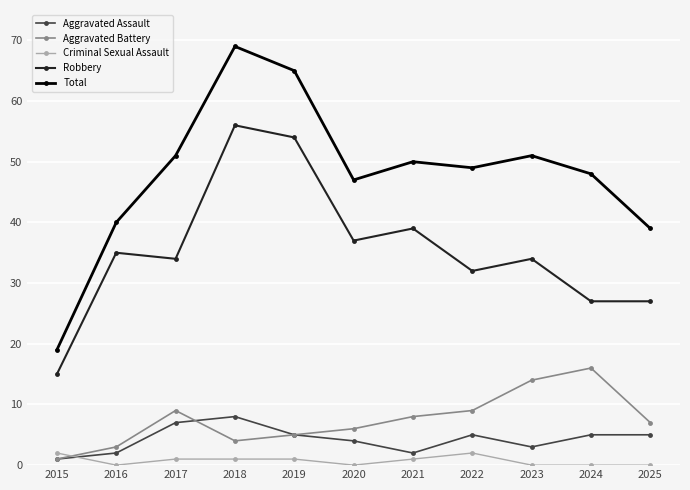

What is the difference between the Aggravated Assault values at 2020 and 2016?

2